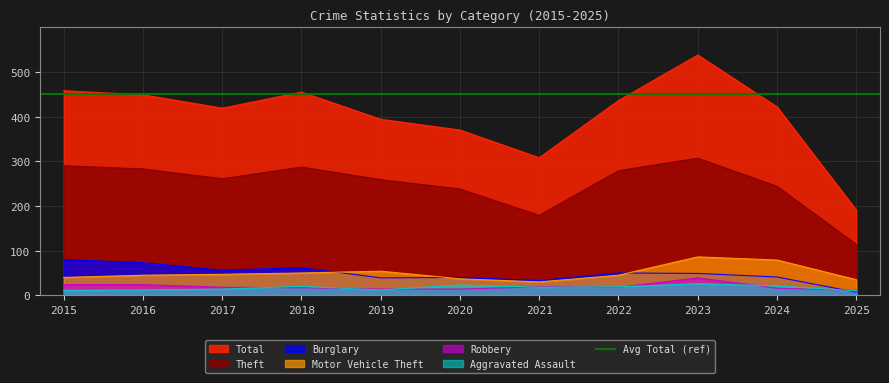

List the labels in order of Motor Vehicle Theft value, smallest first.

2021, 2025, 2020, 2015, 2016, 2022, 2017, 2018, 2019, 2024, 2023